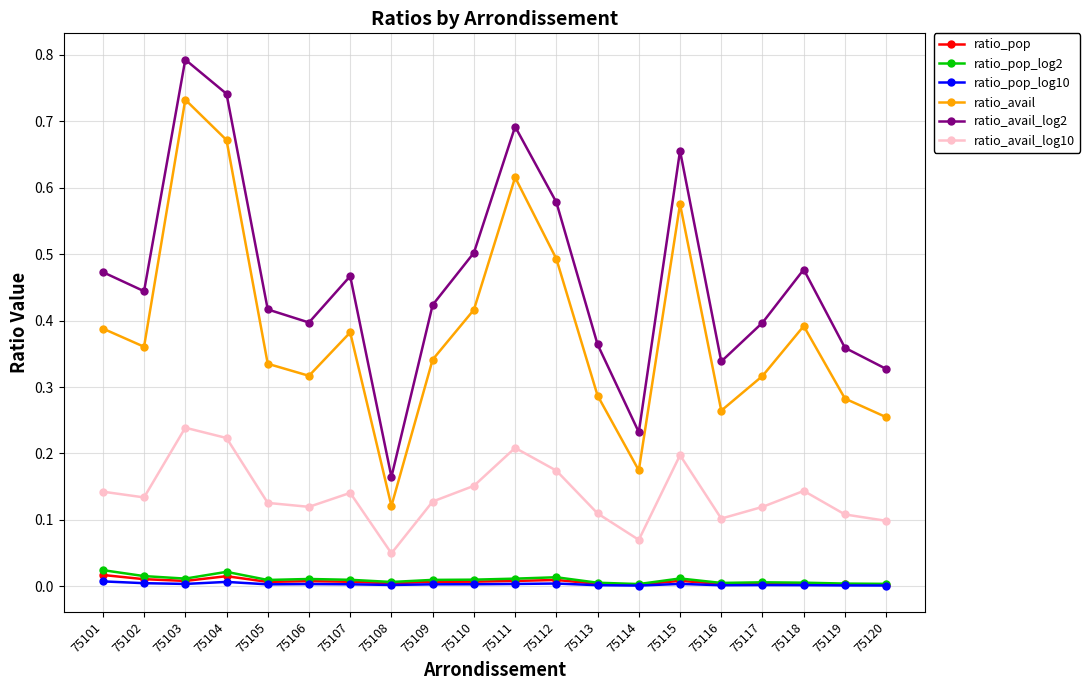

Which series has the largest range (max minus min)?

ratio_avail_log2